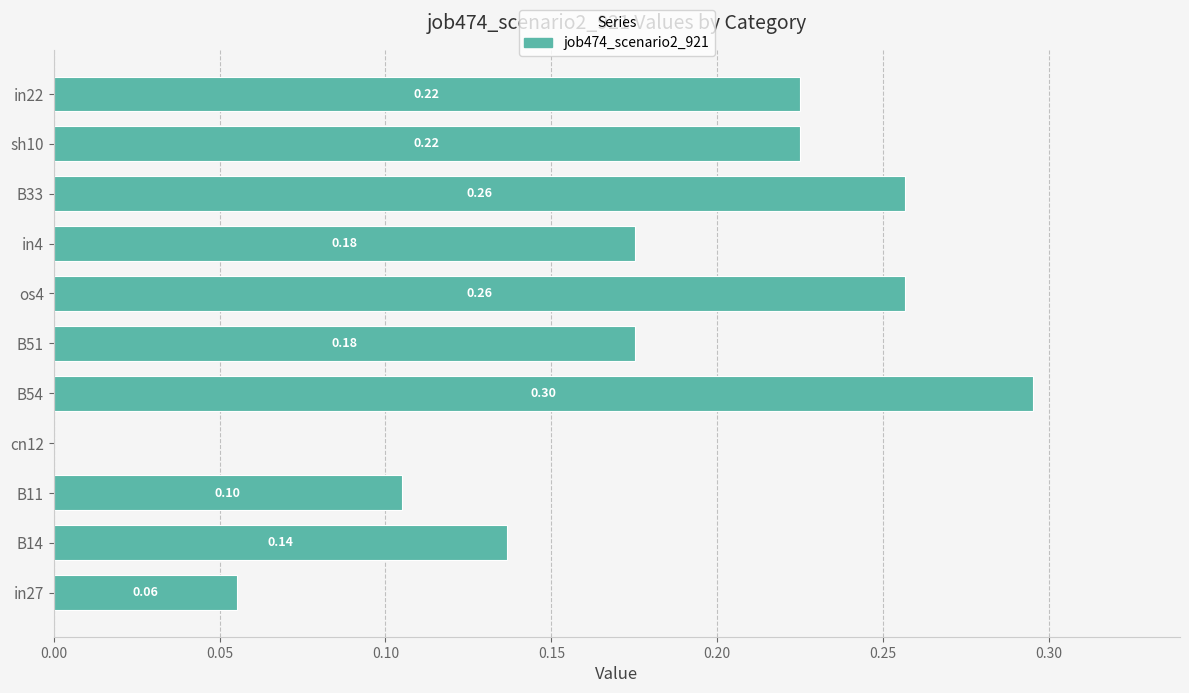

What is the sum of all values?

1.9